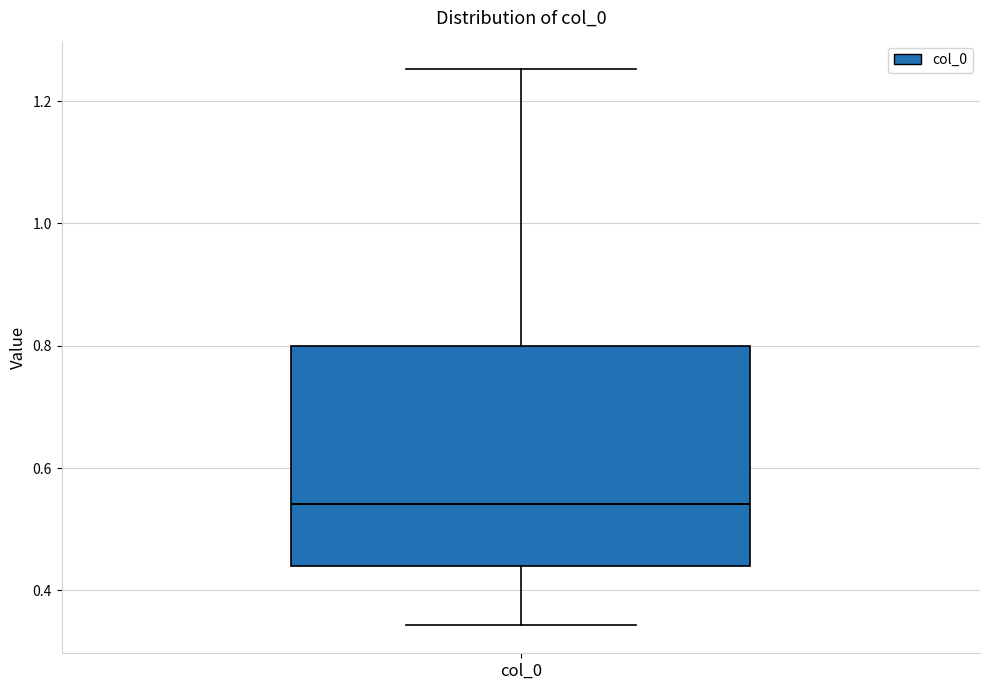

Transcribe this box plot: give where the median line is, the range the box spans, and where the two whiskers end, as read against the y-axis. The values are not printed on the chart, so give them approximately, as read against the axis.

median 0.54, box 0.44 to 0.80, whiskers 0.34 to 1.26